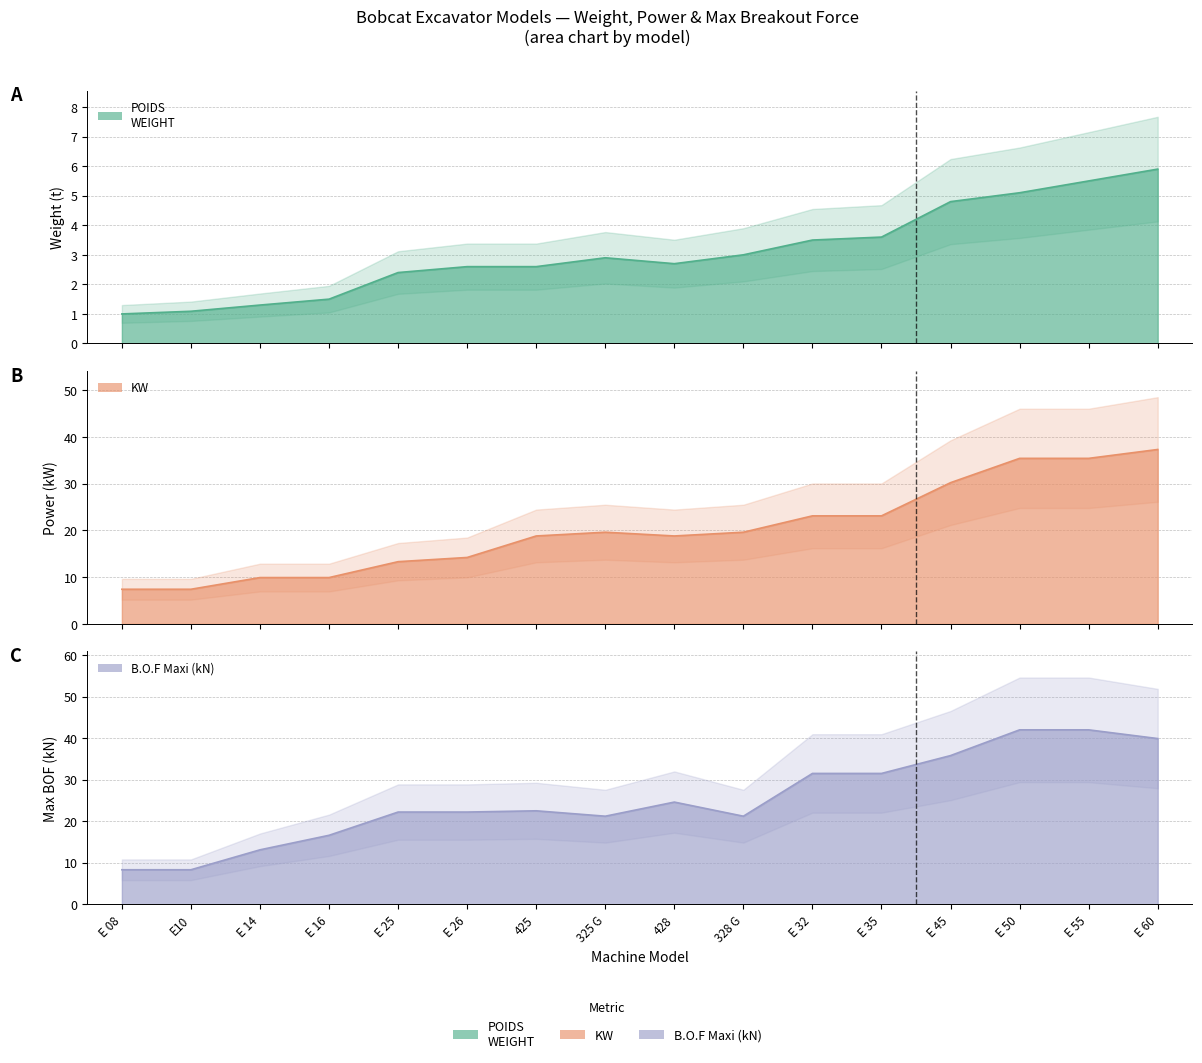

Which label corresponds to the smallest value in the chart?

E 08